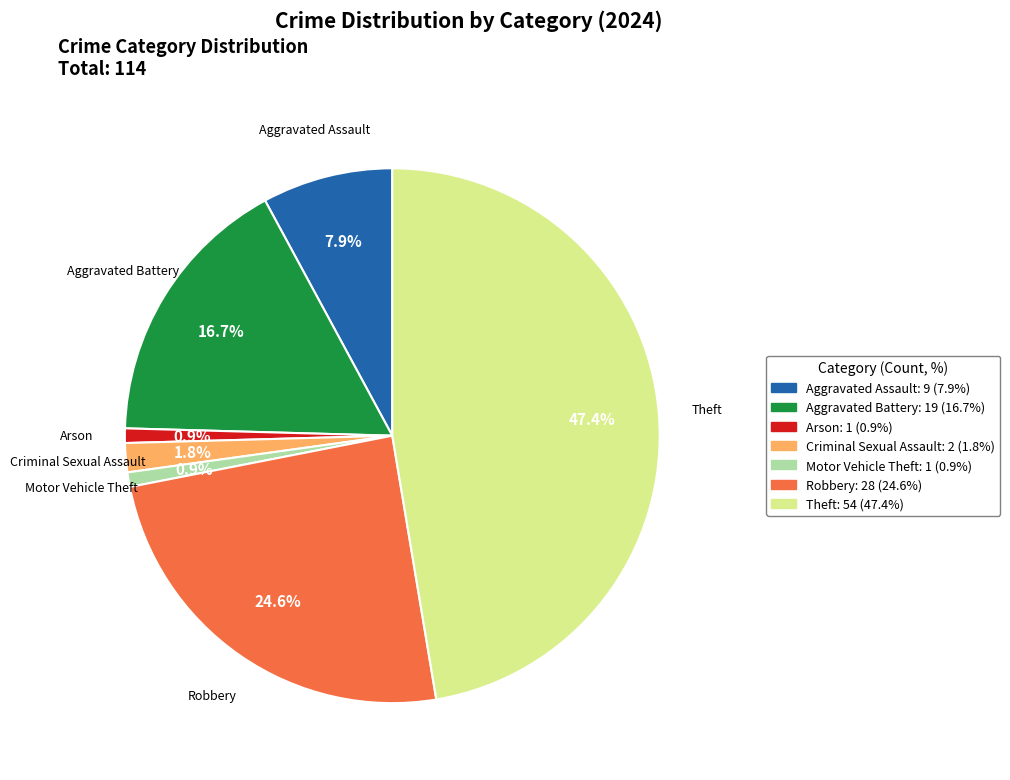

Is there any slice that represents more than half of the pie?

No